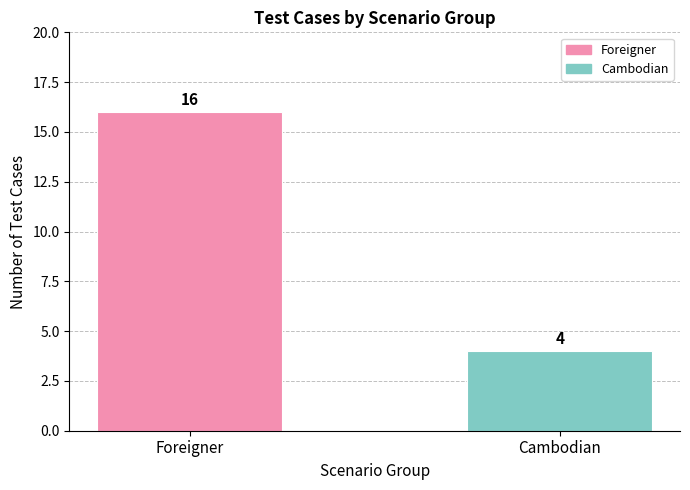

How many distinct data groups are displayed?

1